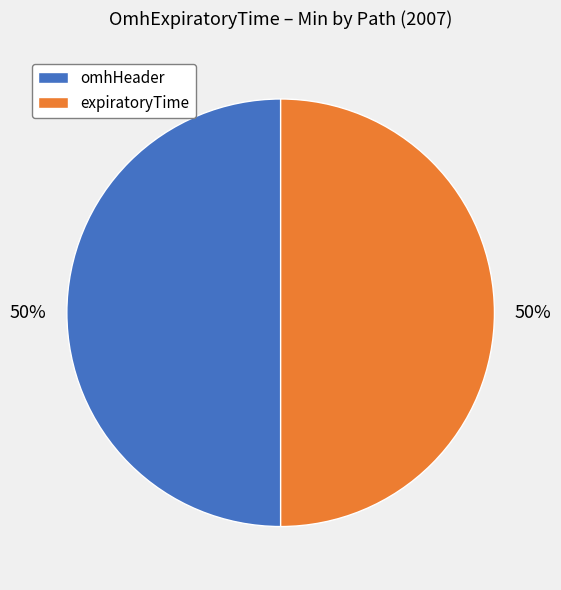

The expiratoryTime slice represents 50% of the pie. True or false?

True